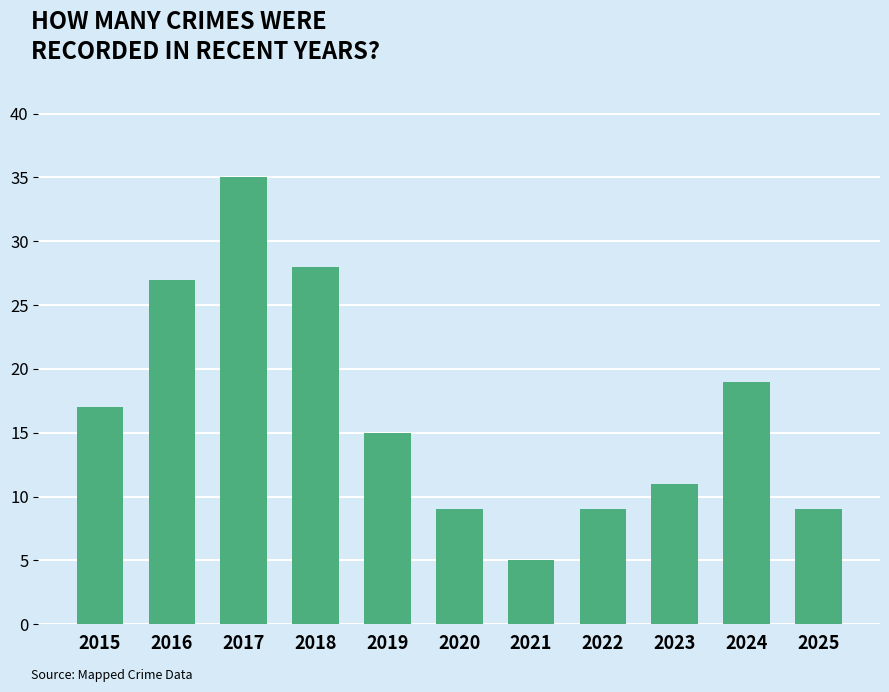

What is the smallest value displayed?

5